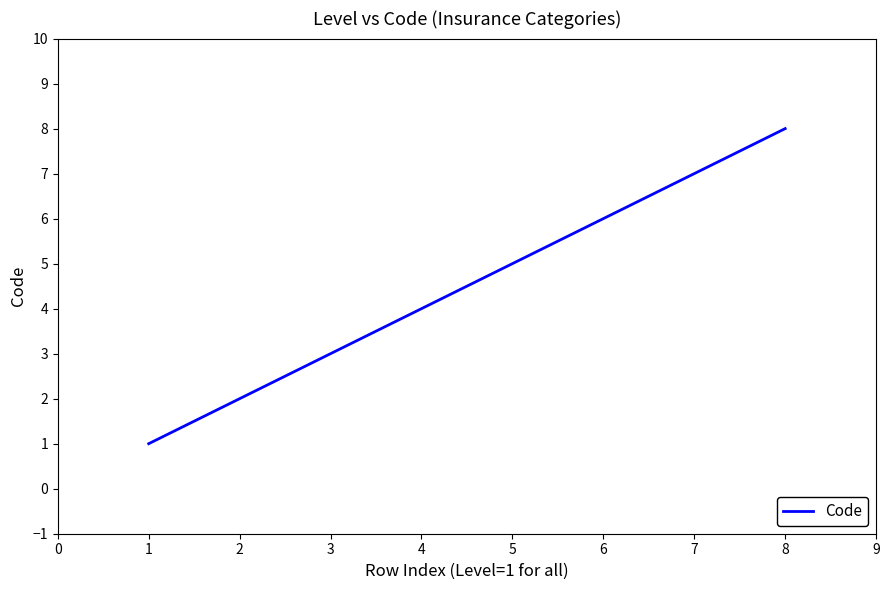

Reading left to right, extract all data points from this chart.

1	2	3	4	5	6	7	8